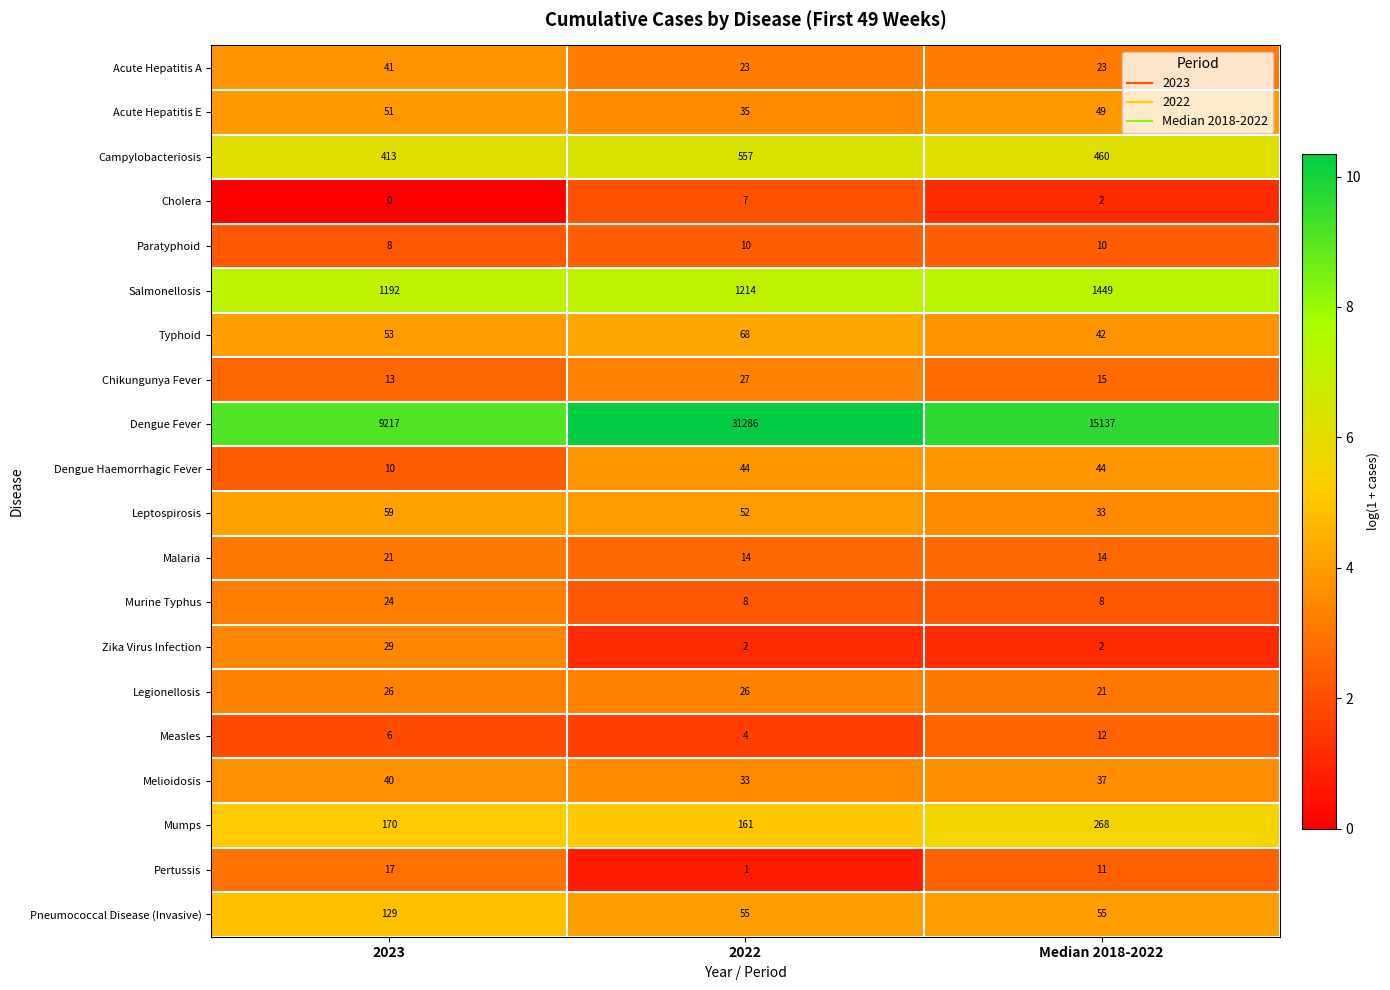

Rank the series at 2022 from highest to lowest value.

Dengue Fever, Salmonellosis, Campylobacteriosis, Mumps, Typhoid, Pneumococcal Disease (Invasive), Leptospirosis, Dengue Haemorrhagic Fever, Acute Hepatitis E, Melioidosis, Chikungunya Fever, Legionellosis, Acute Hepatitis A, Malaria, Paratyphoid, Murine Typhus, Cholera, Measles, Zika Virus Infection, Pertussis